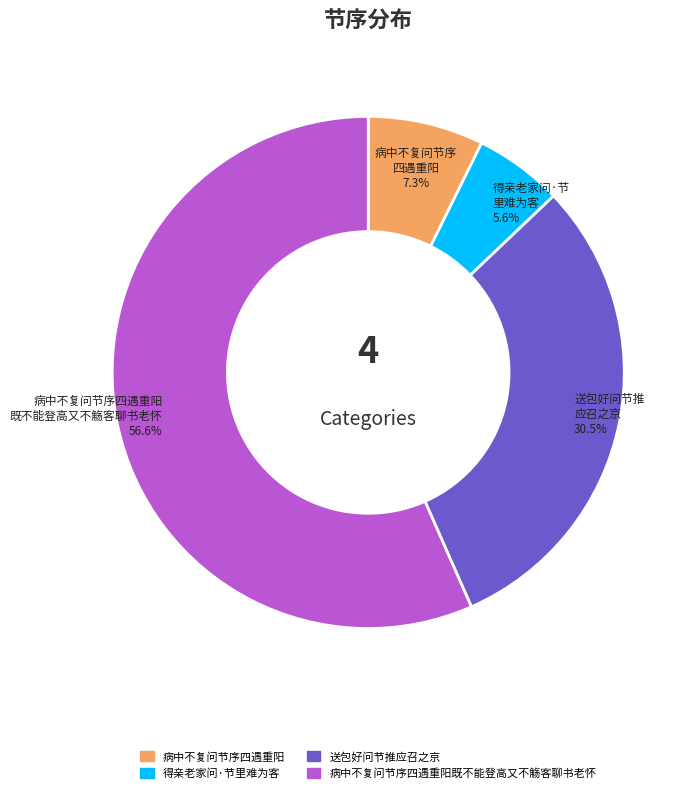

Between 病中不复问节序四遇重阳 and 送包好问节推应召之京, which is larger?

送包好问节推应召之京